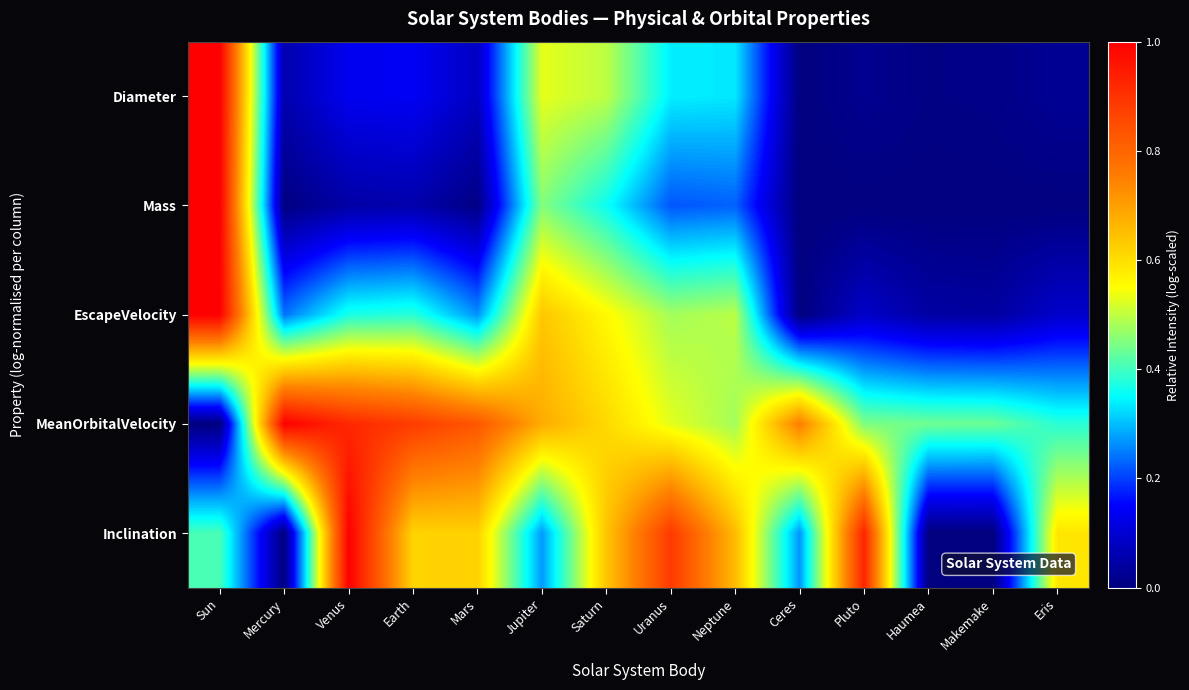

Which series has the largest total across all categories?

MeanOrbitalVelocity